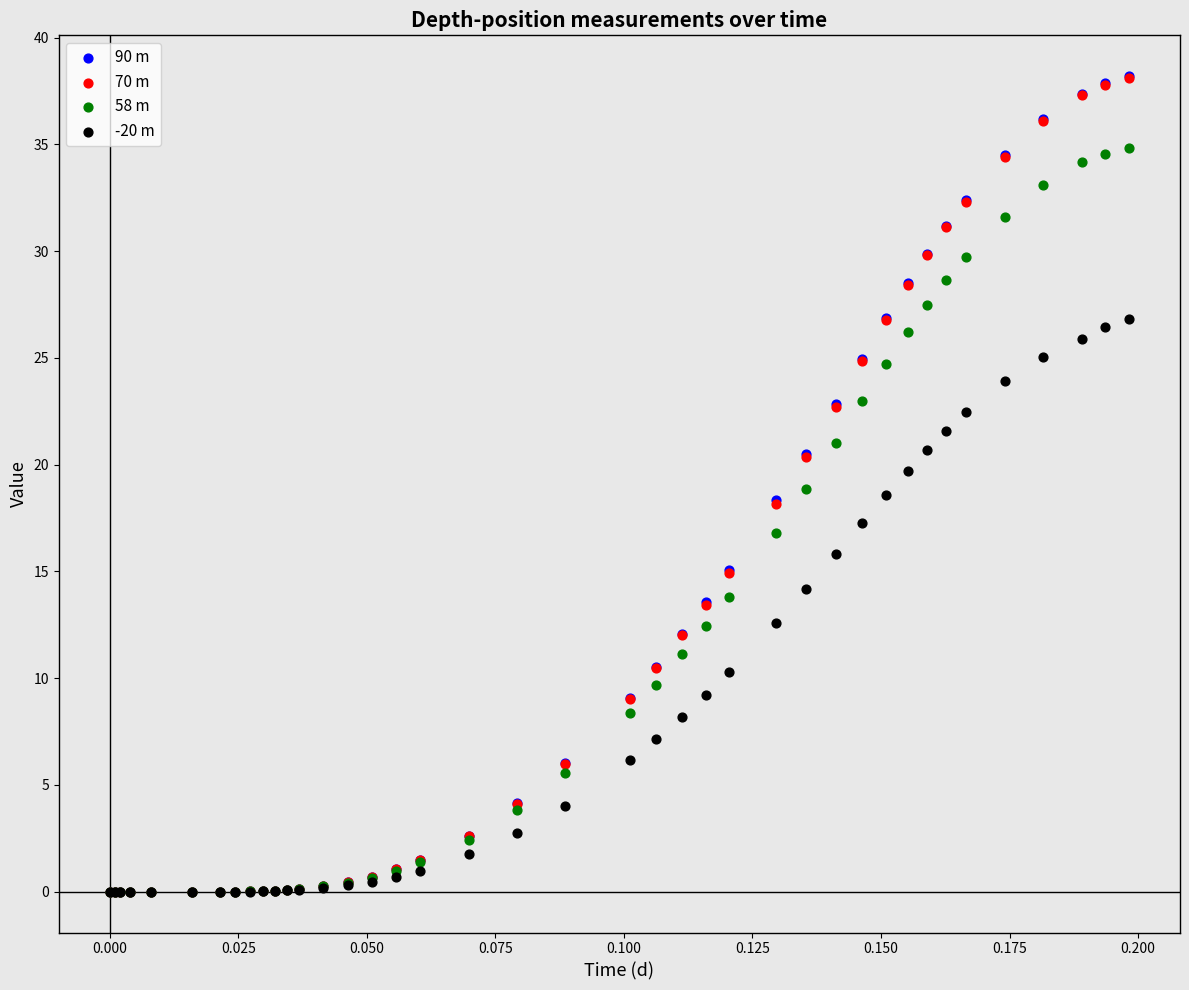

What are all the series names shown in the legend?

90 m, 70 m, 58 m, -20 m